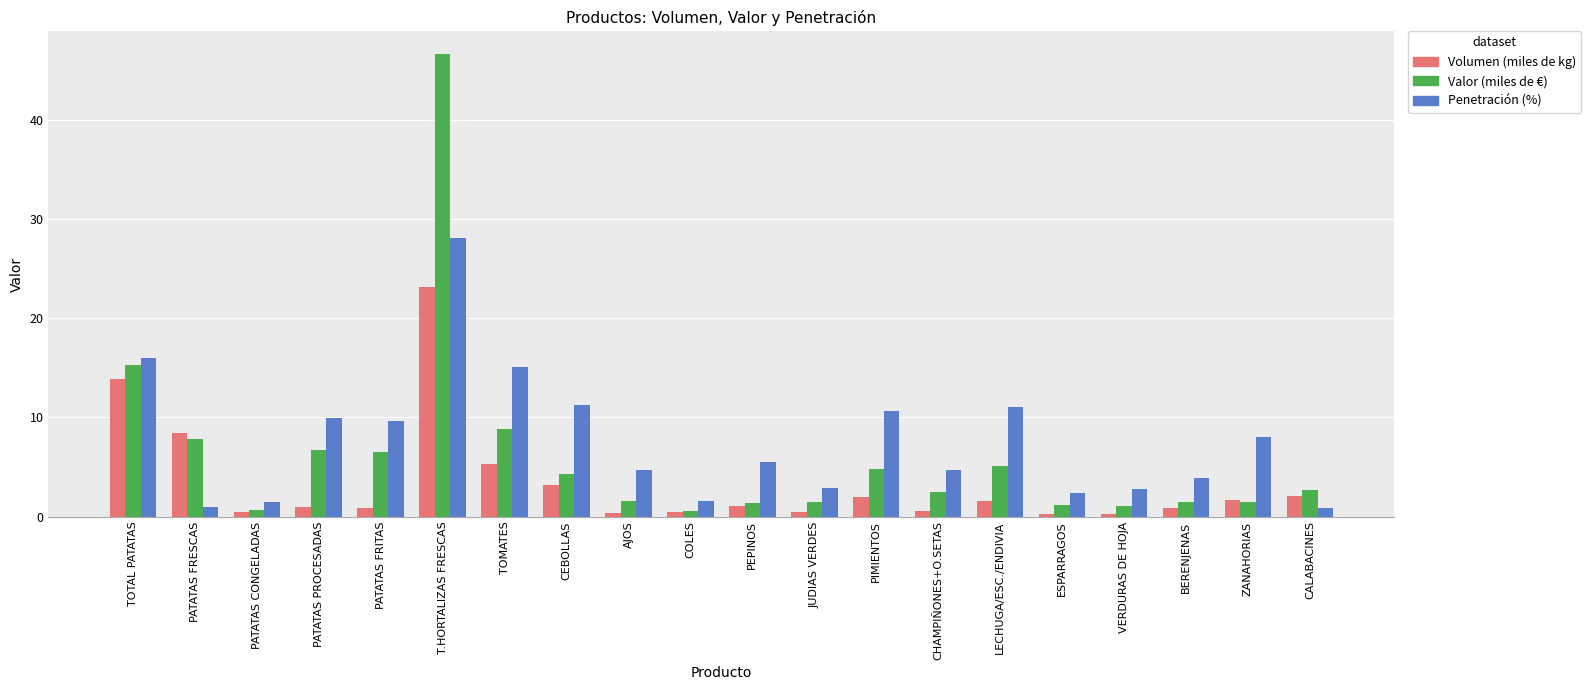

What is the average value of the Volumen (miles de kg) series?

3.4